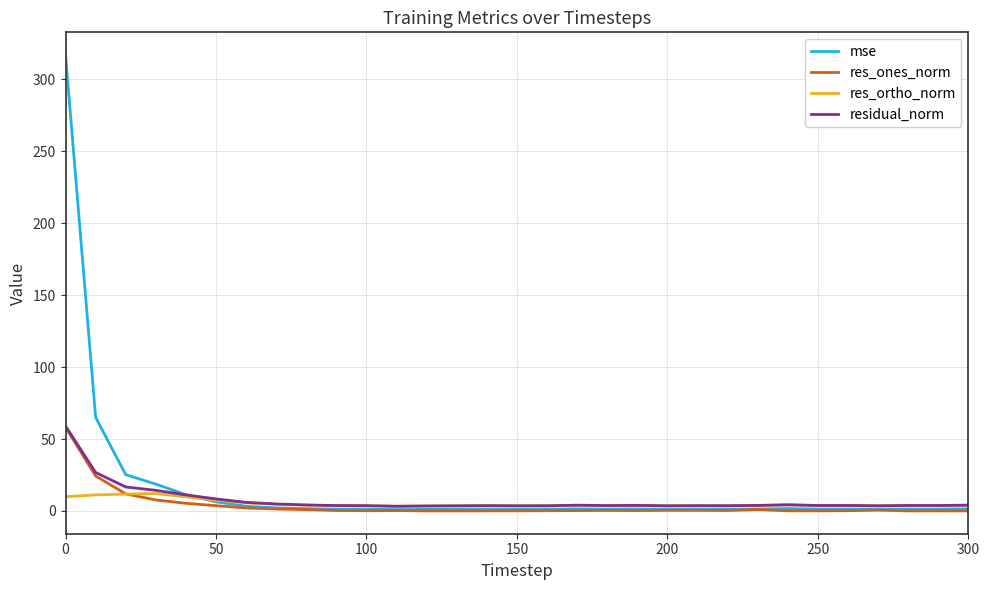

Which series has the widest spread of values?

mse